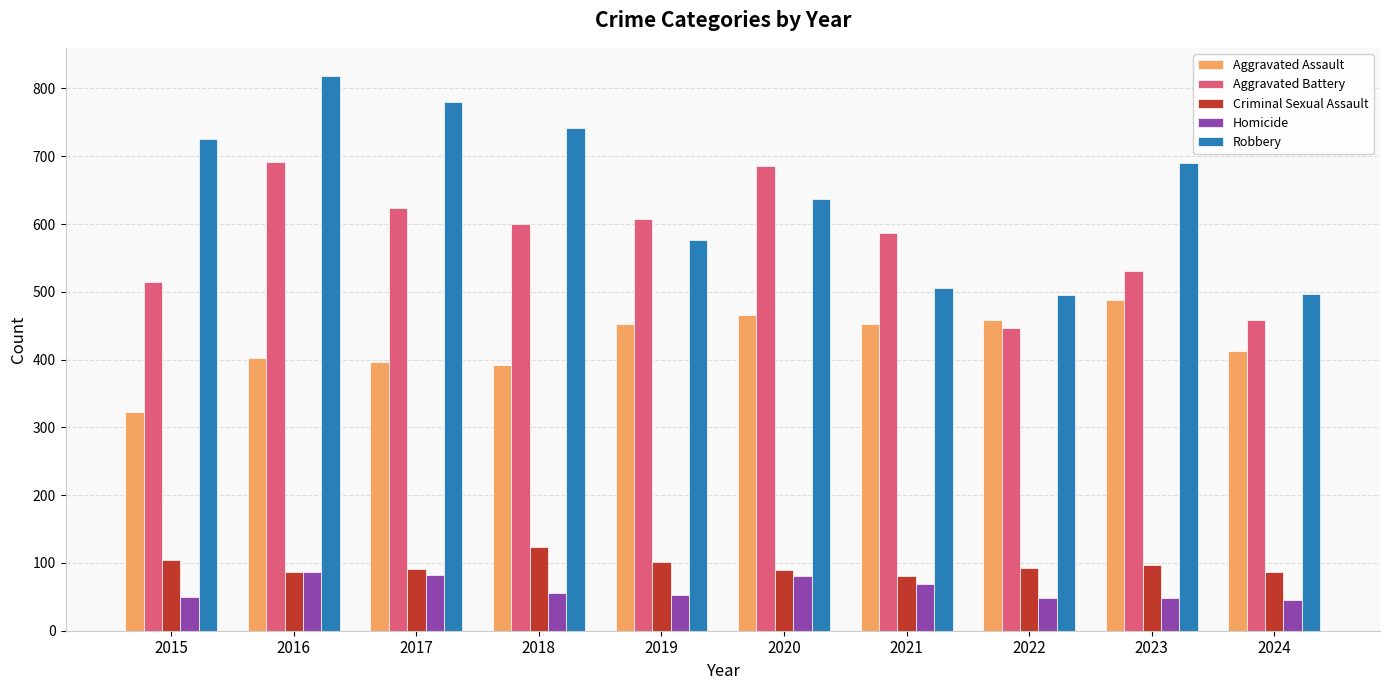

At 2024, list the series in order from largest to smallest.

Robbery, Aggravated Battery, Aggravated Assault, Criminal Sexual Assault, Homicide